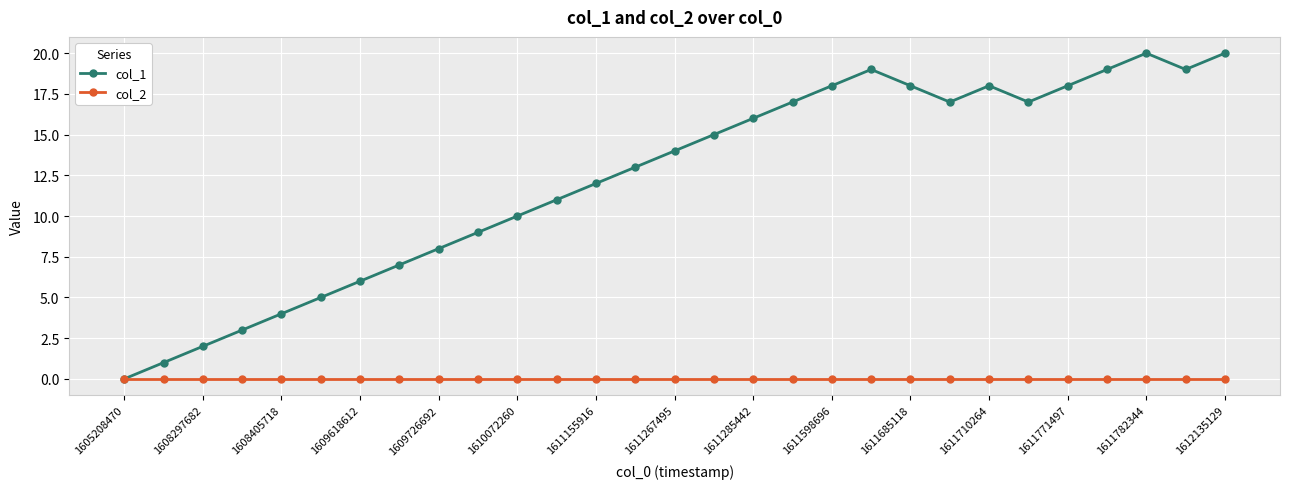

Which series has the largest total across all categories?

col_1